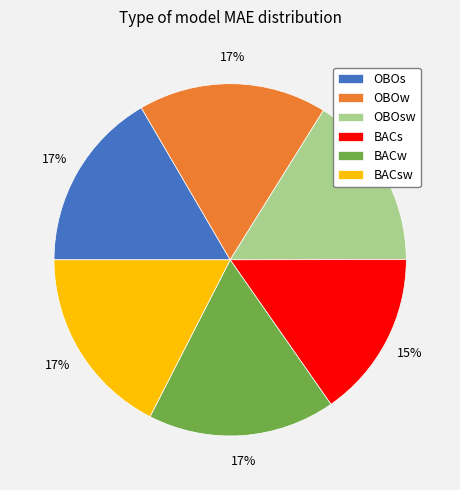

To the nearest percent, what is the average slice percentage?

17%